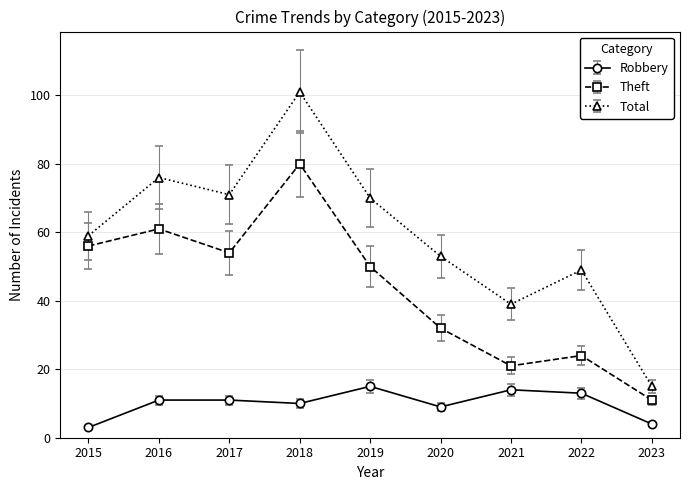

Reading left to right, transcribe all the data shown in this chart.

Robbery: 2015=3	2016=11	2017=11	2018=10	2019=15	2020=9	2021=14	2022=13	2023=4
Theft: 2015=56	2016=61	2017=54	2018=80	2019=50	2020=32	2021=21	2022=24	2023=11
Total: 2015=59	2016=76	2017=71	2018=101	2019=70	2020=53	2021=39	2022=49	2023=15